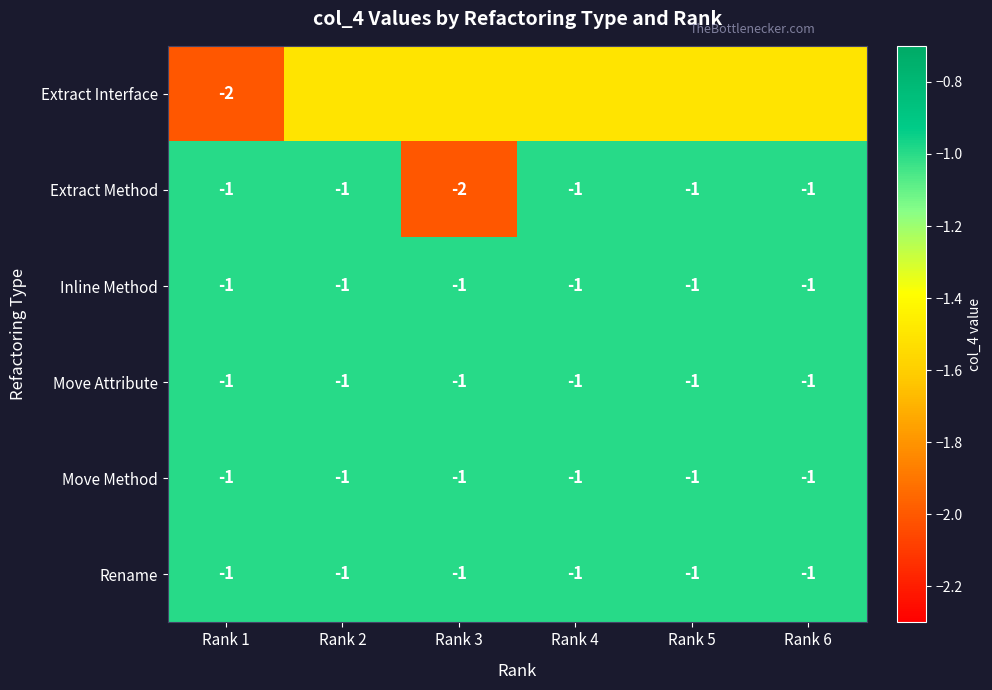

At which label is Move Attribute closest to -1?

Rank 1